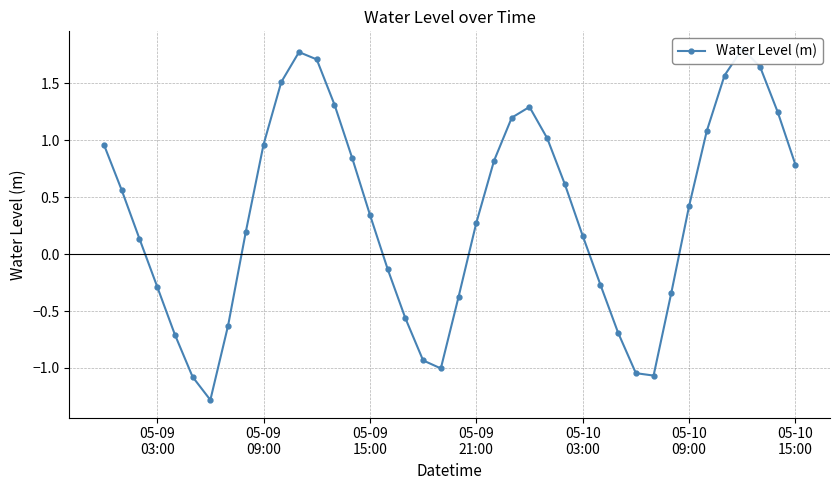

Reading left to right, list all the values displayed in this chart.

1.0	0.6	0.1	-0.3	-0.7	-1.1	-1.3	-0.6	0.2	1.0	1.5	1.8	1.7	1.3	0.8	0.3	-0.1	-0.6	-0.9	-1.0	-0.4	0.3	0.8	1.2	1.3	1.0	0.6	0.2	-0.3	-0.7	-1.0	-1.1	-0.3	0.4	1.1	1.6	1.8	1.6	1.2	0.8